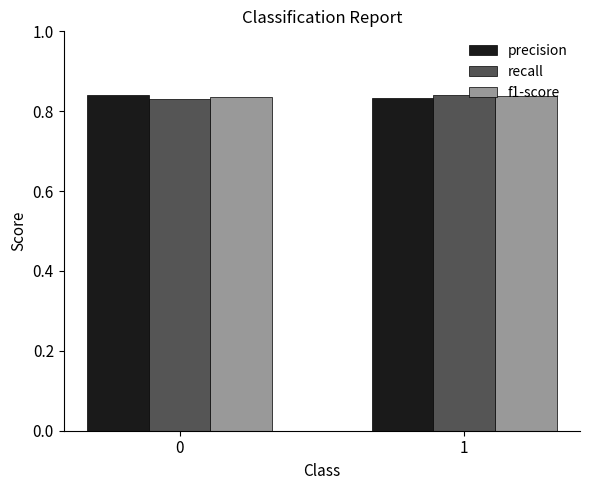

What is the sum of the precision values at 1 and 0?

1.7